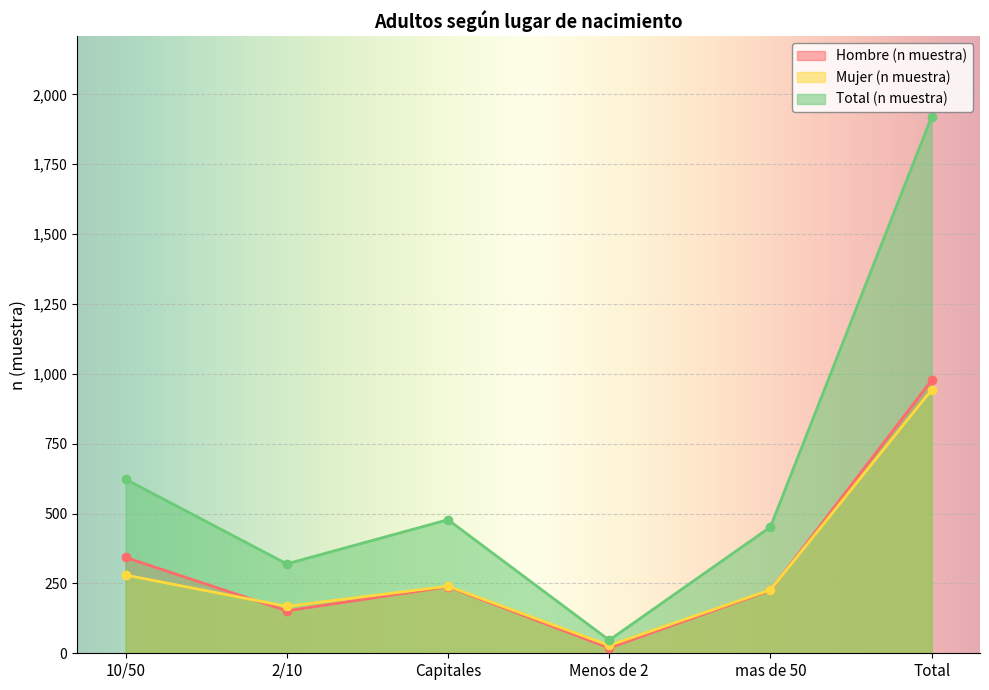

What is the maximum value shown in the chart?

1920